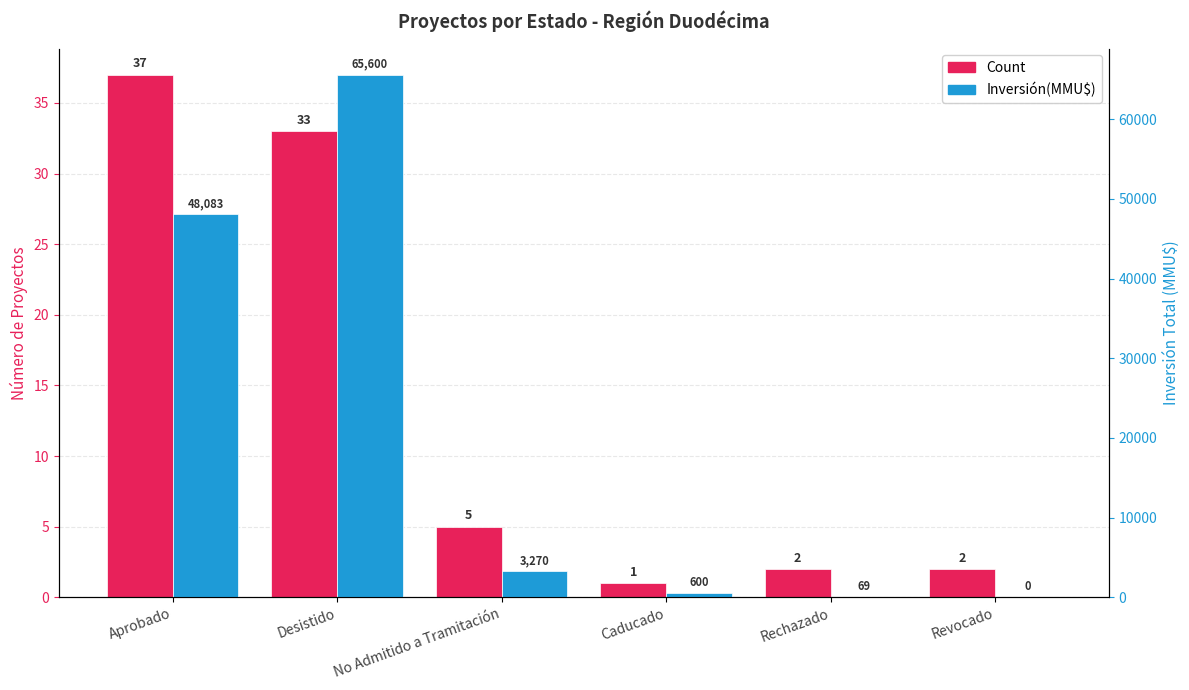

Between Desistido and No Admitido a Tramitación, which series saw the biggest shift?

Inversión(MMU$)